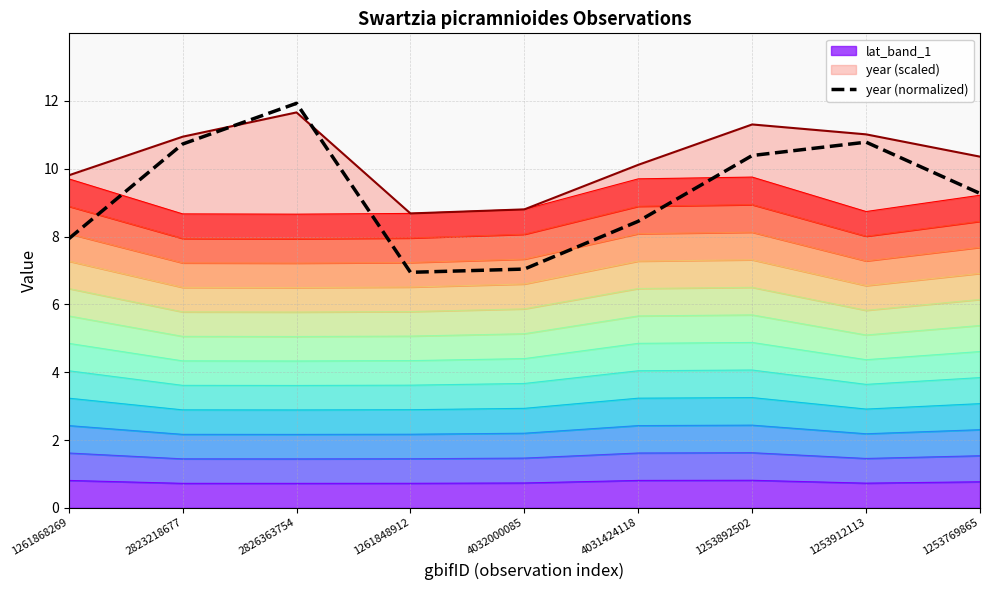

Which label corresponds to the largest value in the chart?

2826363754